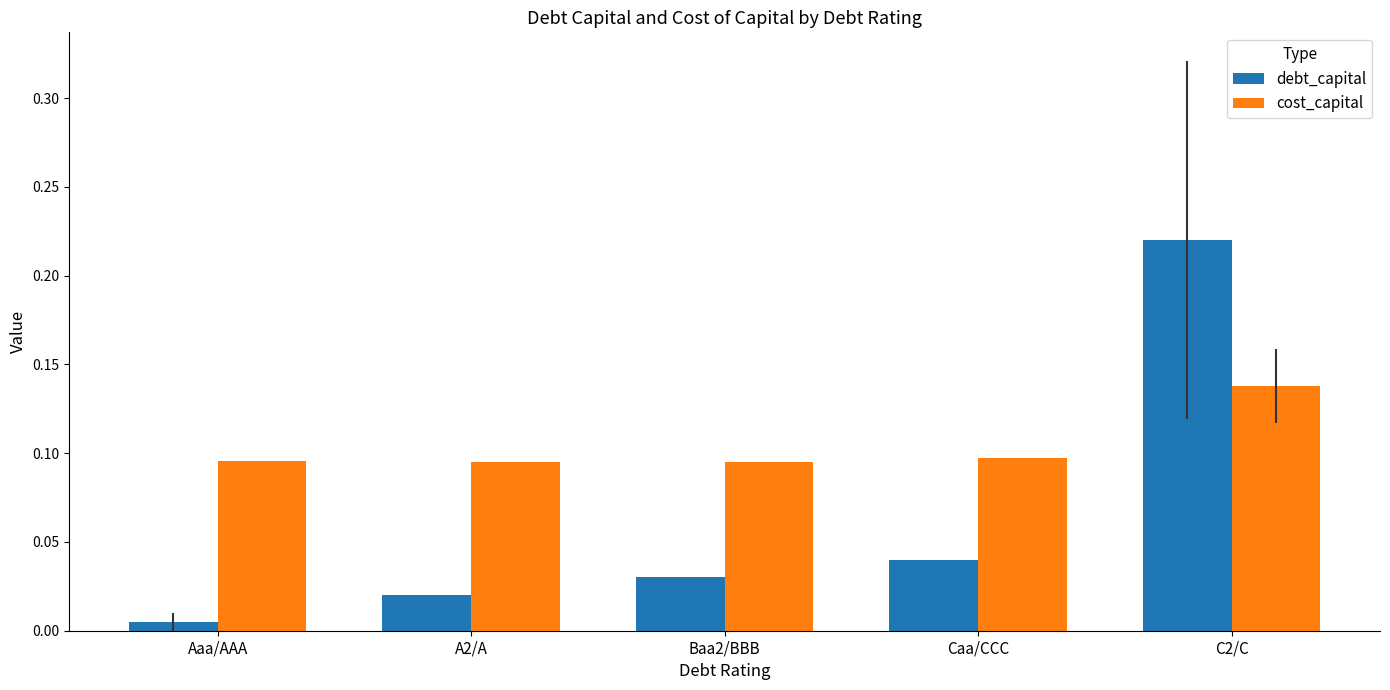

What is the label of the 2nd bar from the right?

Caa/CCC